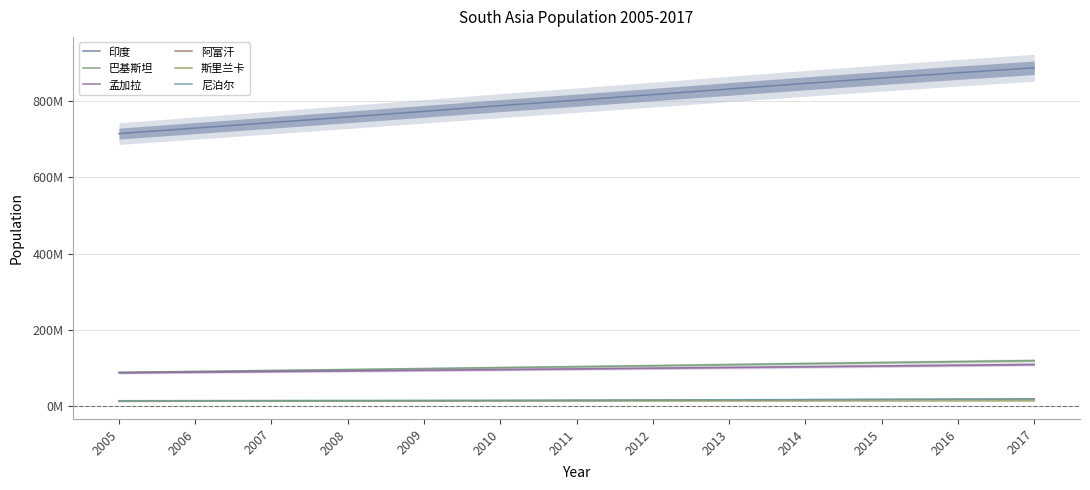

At which label does 尼泊尔 reach its peak?

2017